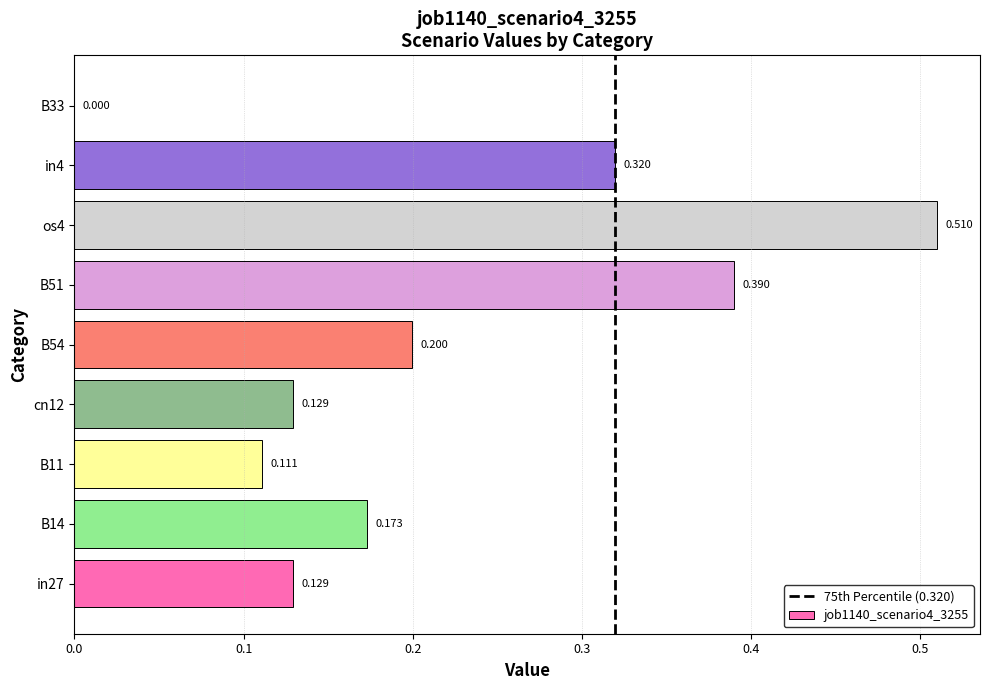

At which label is the value closest to 0?

B33